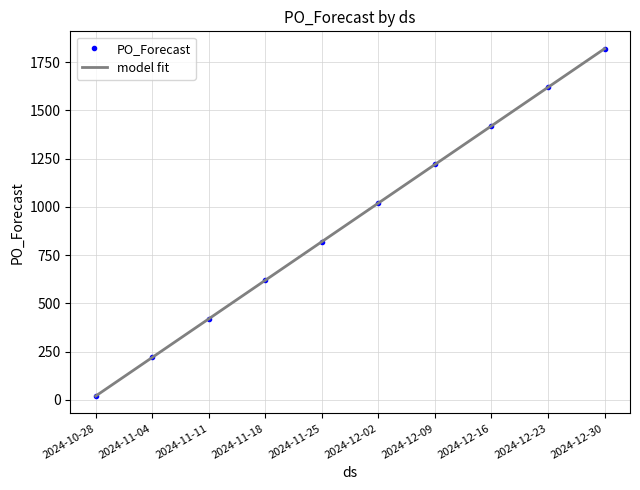

What is the greatest value displayed?

1820